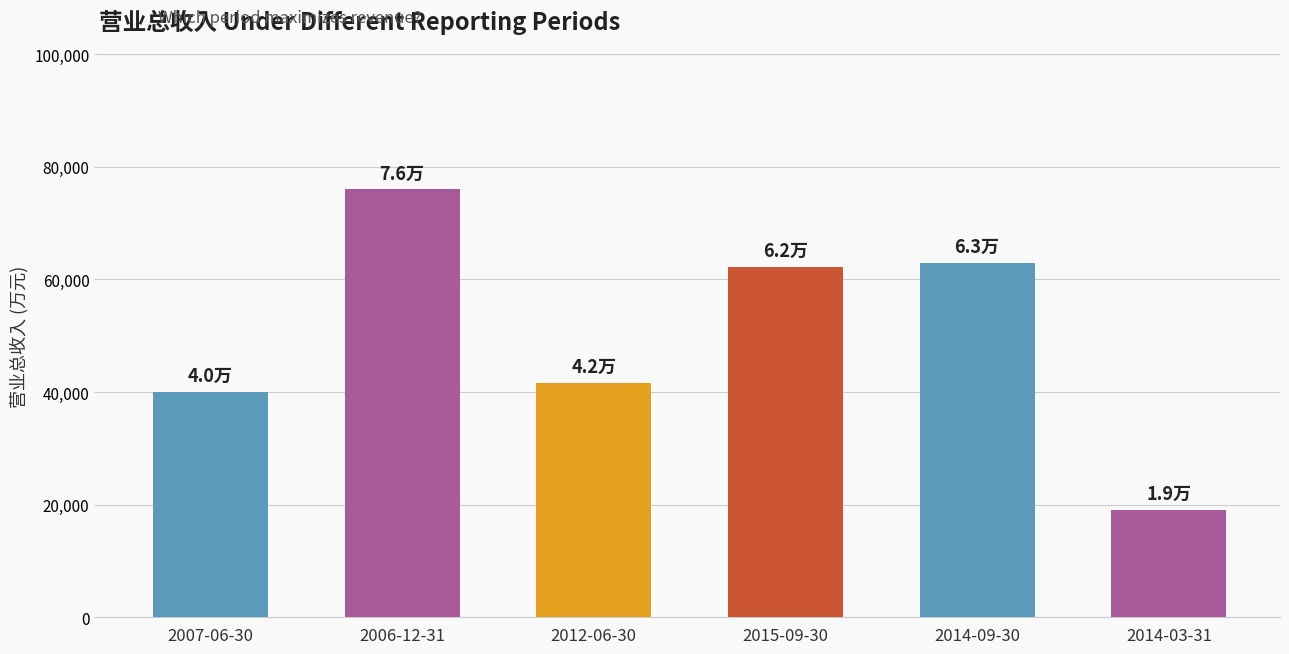

What is the change in value from 2012-06-30 to 2014-03-31?

-22533